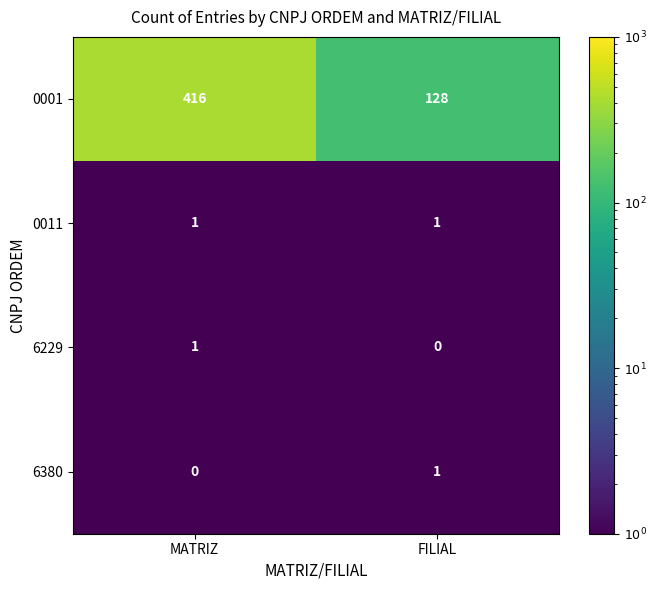

Reading right to left, what are all the values shown in this chart?

0001: FILIAL=128	MATRIZ=416
0011: FILIAL=1	MATRIZ=1
6229: FILIAL=0	MATRIZ=1
6380: FILIAL=1	MATRIZ=0